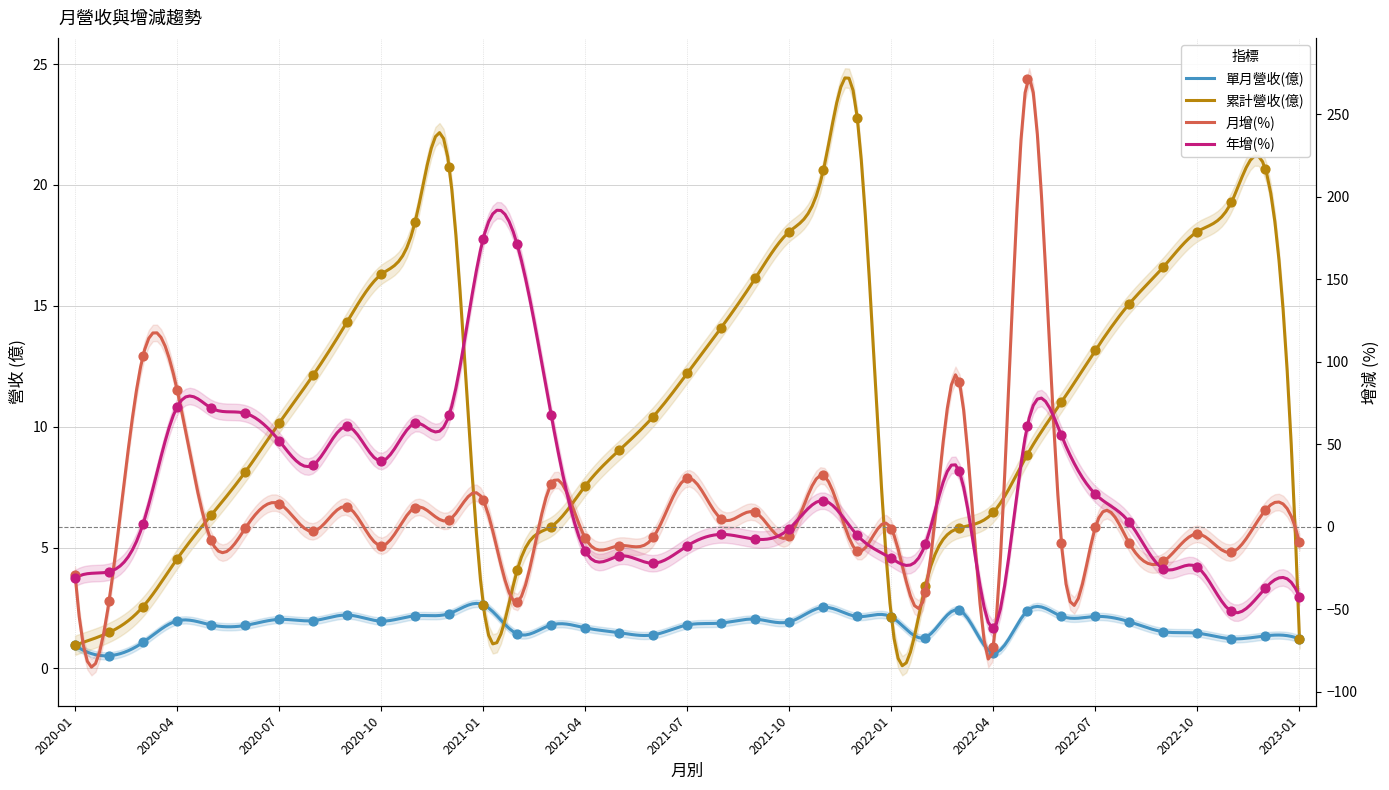

Is the value of 累計營收(億) at 2020-09 greater than the value of 單月營收(億) at 2020-07?

Yes